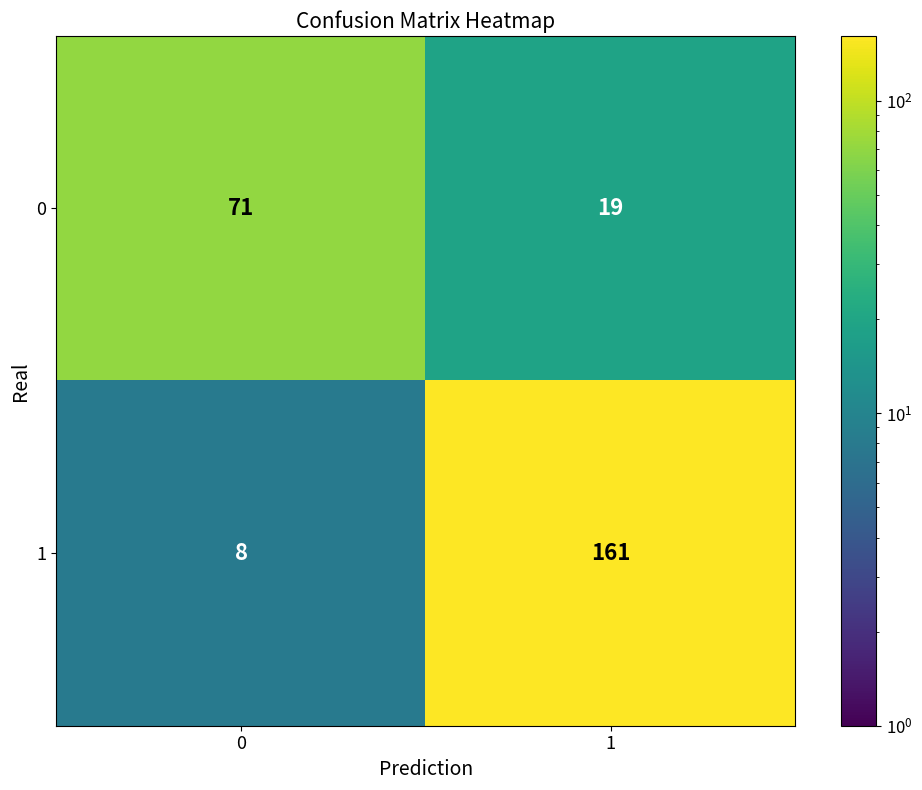

Which series changed the most between 0 and 1?

1